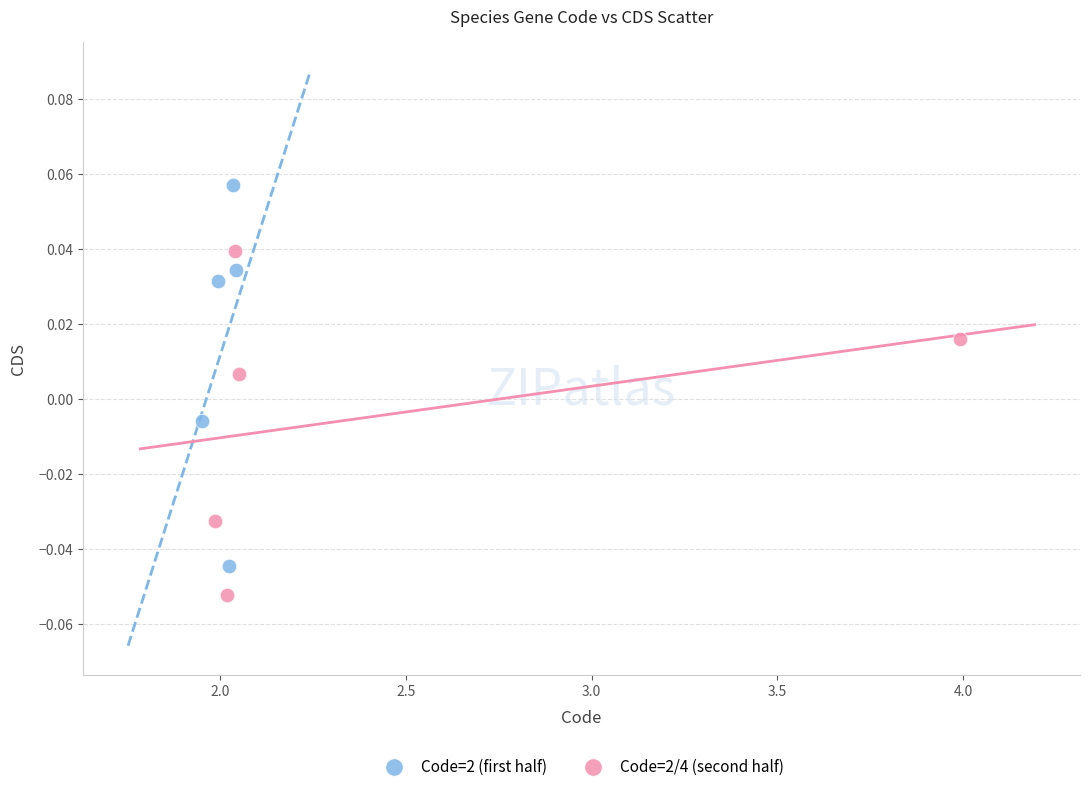

Which series reaches the minimum Y coordinate?

Code=2/4 (second half)